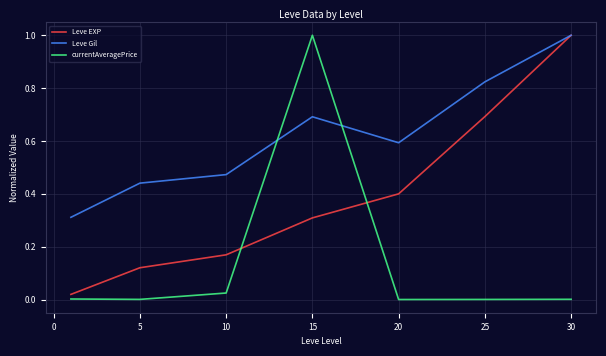

True or false: currentAveragePrice has more than 0 points higher than both neighbors.

True